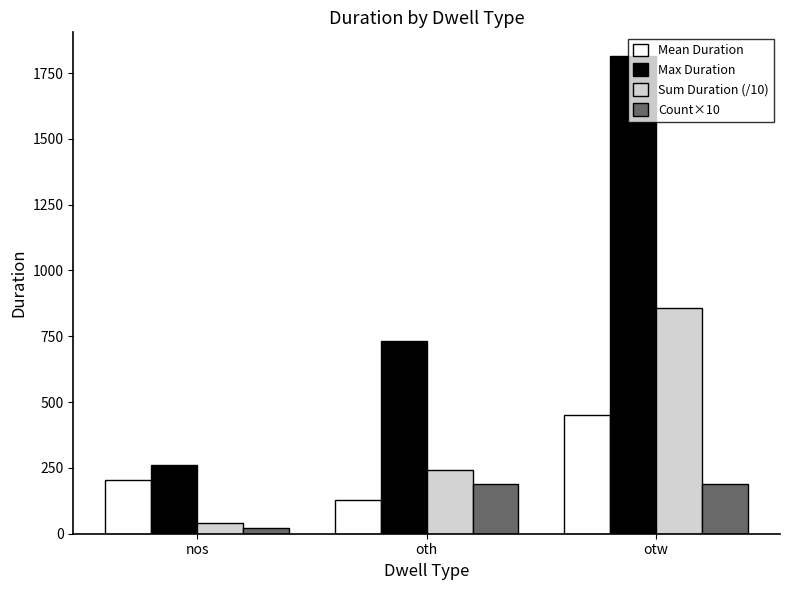

What is the sum of the Max Duration values at nos and oth?

991.0